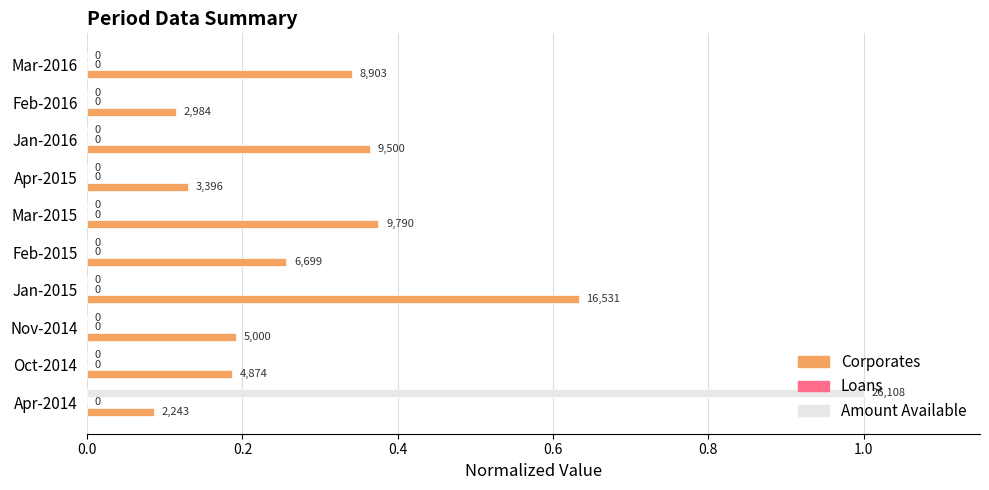

Is it true that Corporates equals 0.3 at Oct-2014?

False